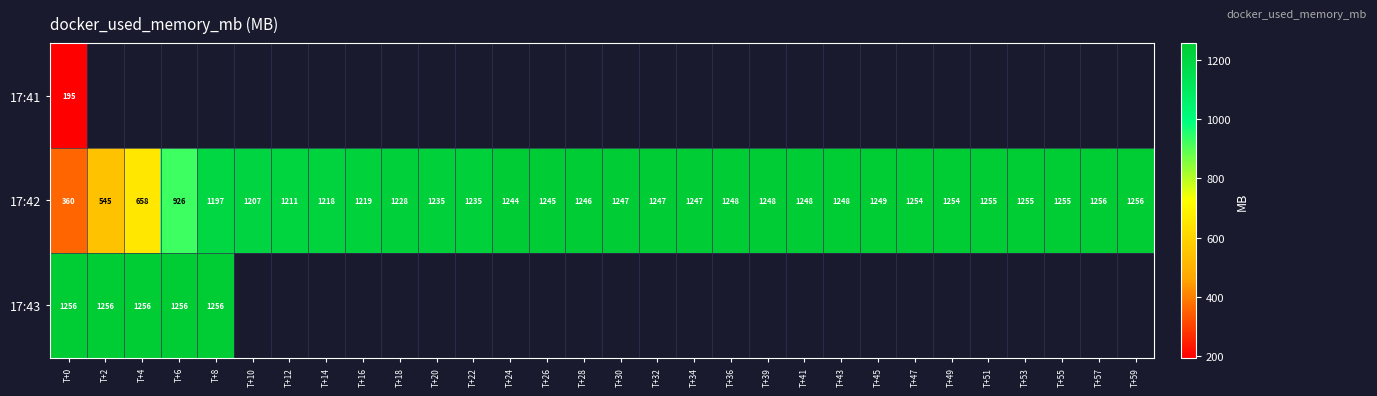

Which series has the largest total across all categories?

17:42